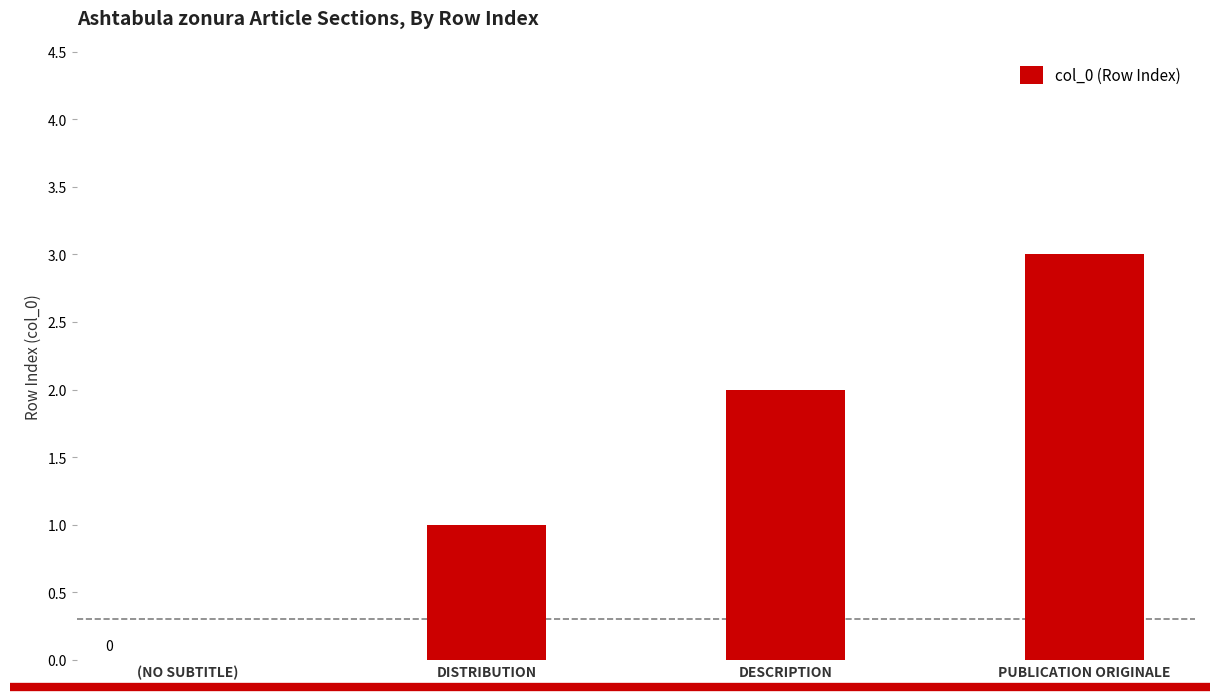

Between (NO SUBTITLE) and DESCRIPTION, which is larger?

DESCRIPTION